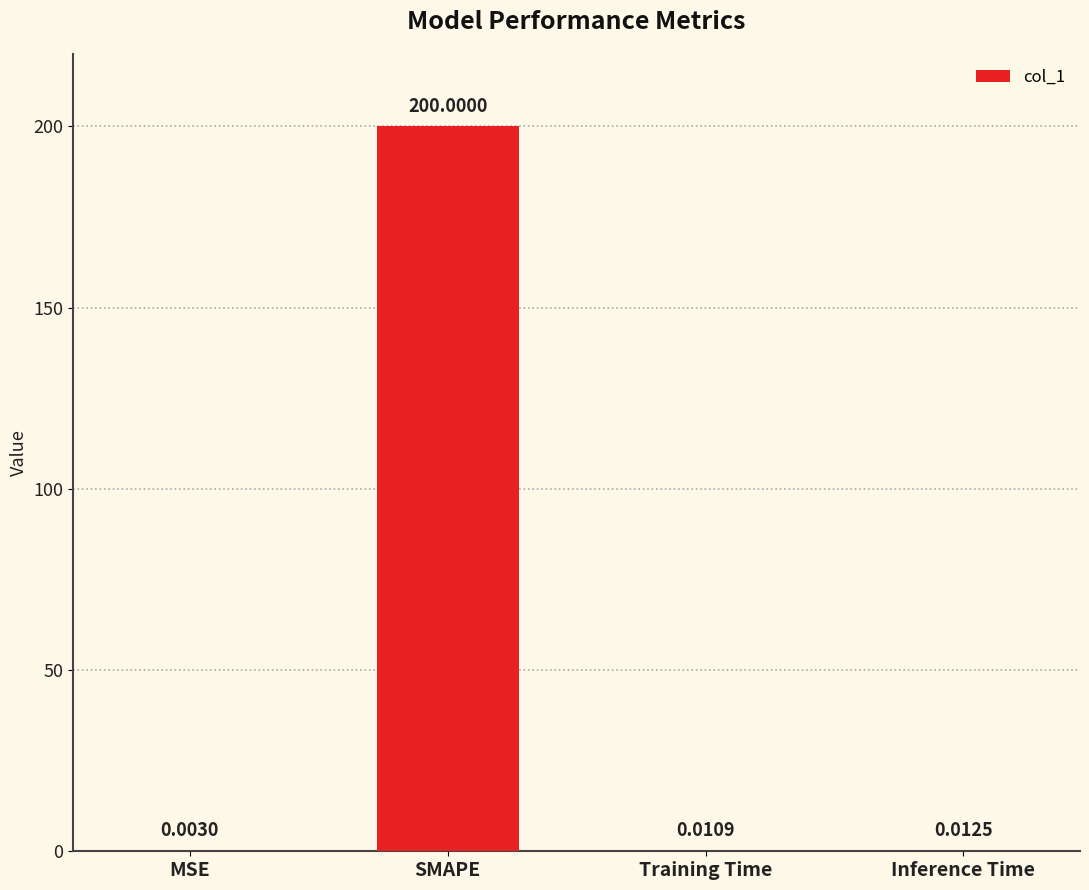

What is the change in value from SMAPE to Inference Time?

-200.0